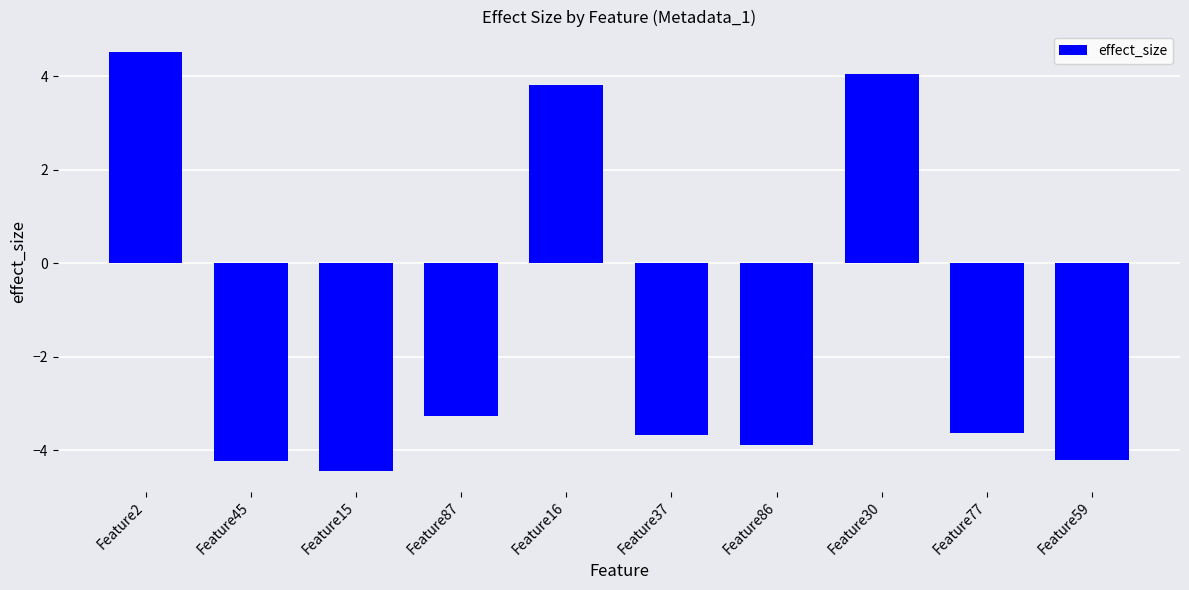

What is the approximate value at Feature16?

3.8